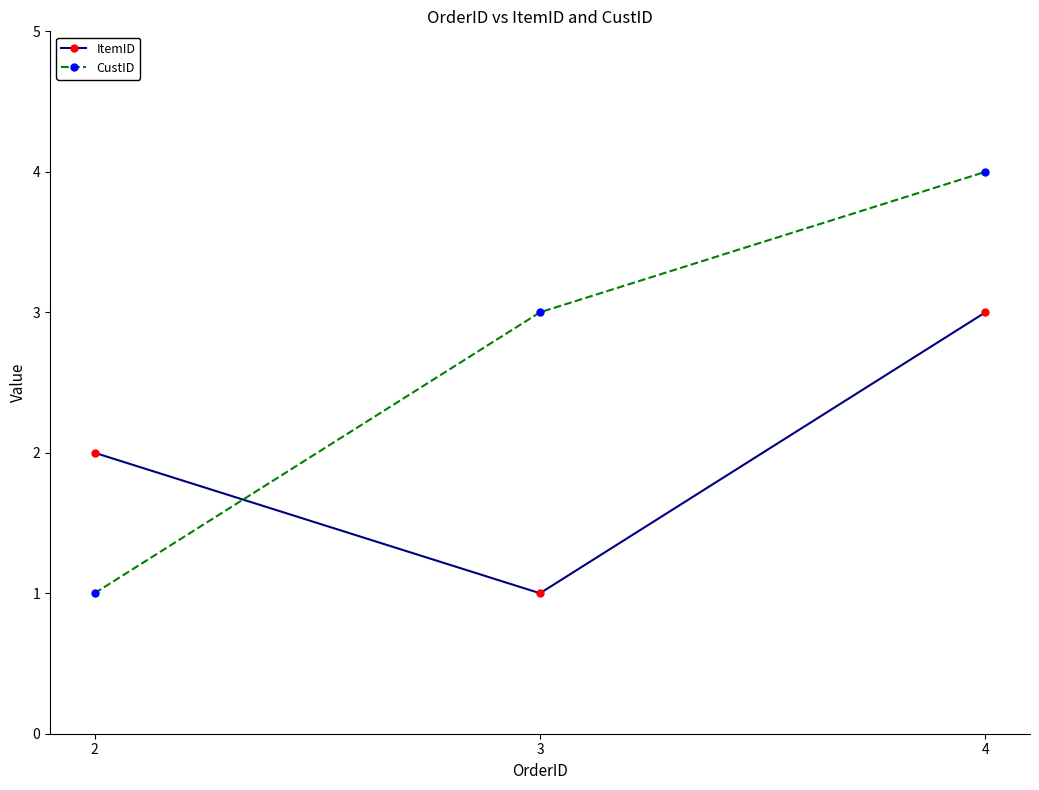

True or false: CustID has a value of 1 at 2.

True